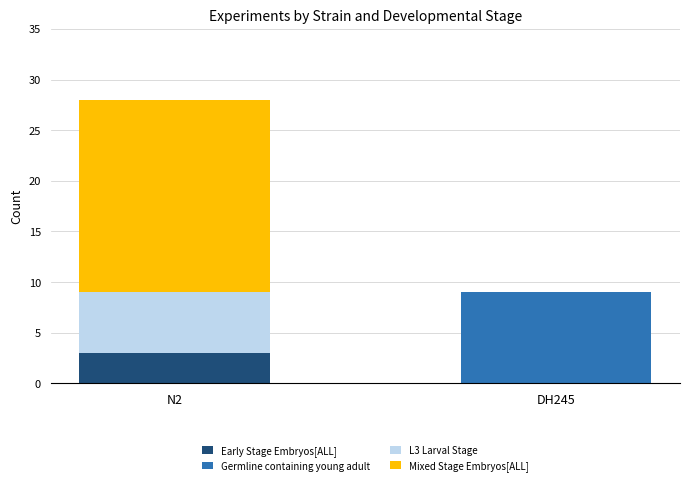

Where is Early Stage Embryos[ALL] nearest to the value 1?

DH245